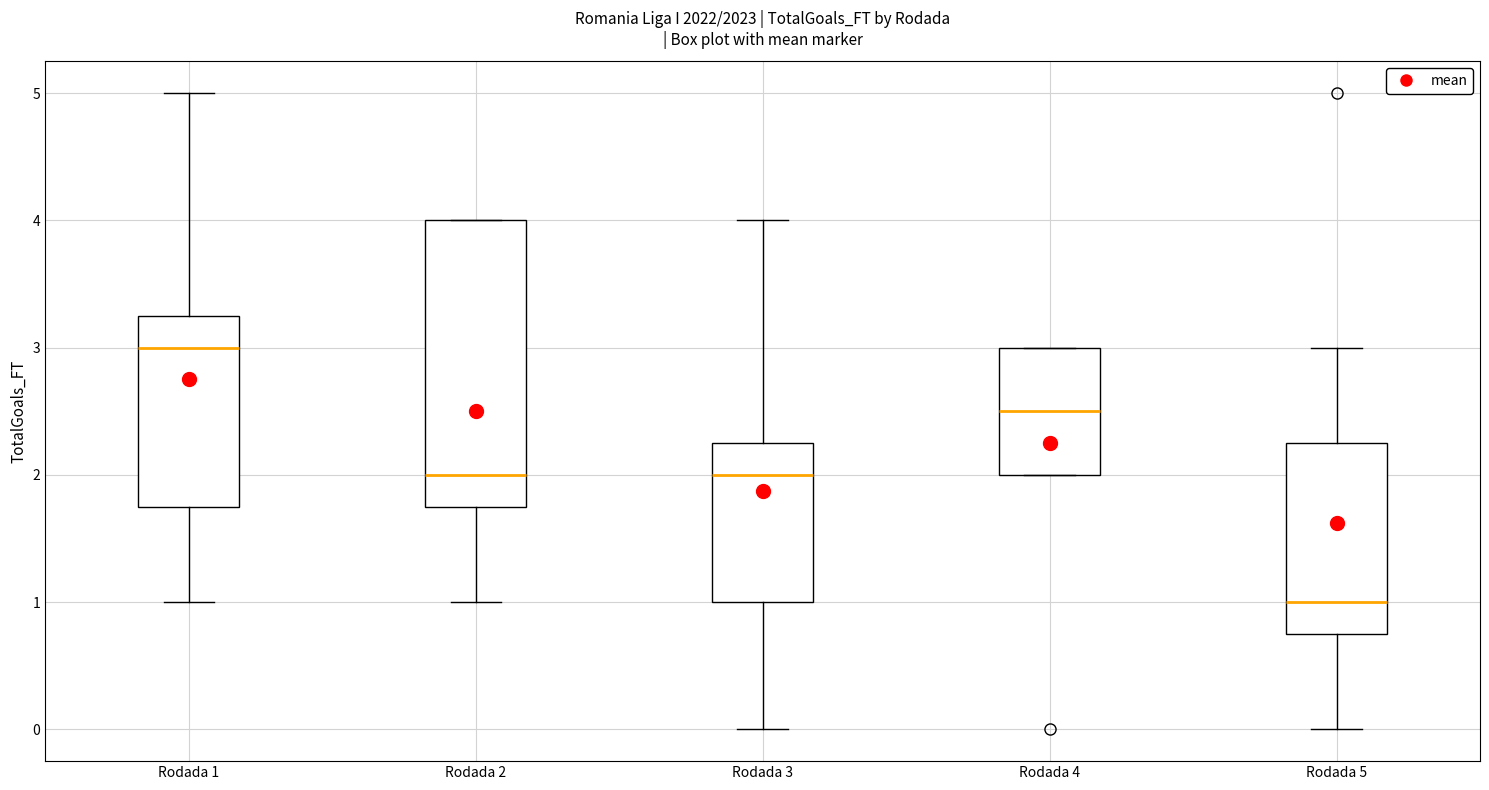

Reading left to right, transcribe this box plot: for each box, give where its median line is, the range the box spans, and where its two whiskers end, as read against the y-axis. The values are not printed on the chart, so give them approximately, as read against the axis.

Rodada 1: median 3.0, box 1.8 to 3.3, whiskers 1.0 to 5.0
Rodada 2: median 2.0, box 1.8 to 4.0, whiskers 1.0 to 4.0
Rodada 3: median 2.0, box 1.0 to 2.3, whiskers 0.0 to 4.0
Rodada 4: median 2.5, box 2.0 to 3.0, whiskers 2.0 to 3.0
Rodada 5: median 1.0, box 0.8 to 2.3, whiskers 0.0 to 3.0